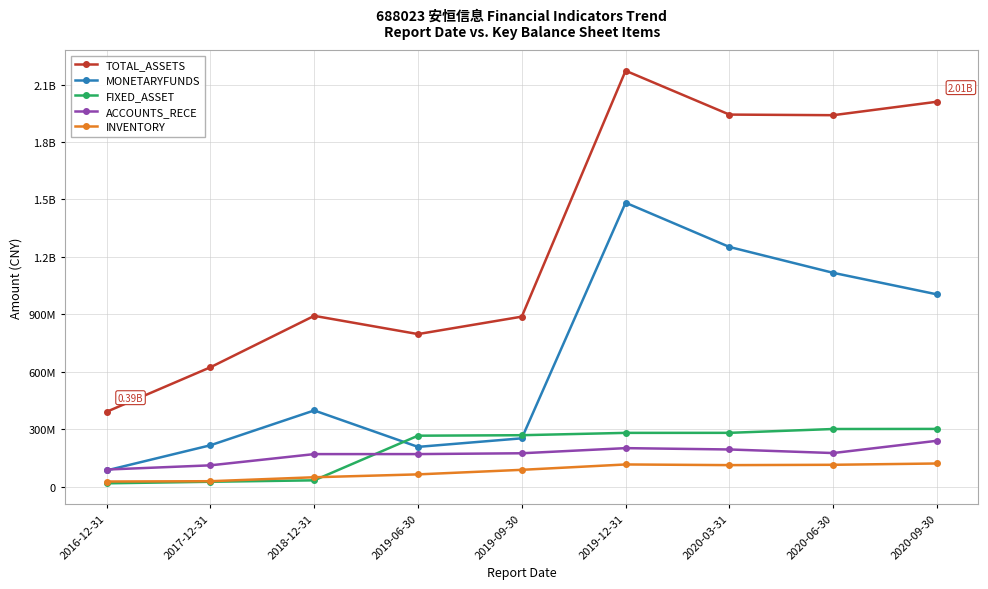

True or false: ACCOUNTS_RECE has a value of 133845937.4 at 2020-09-30.

False